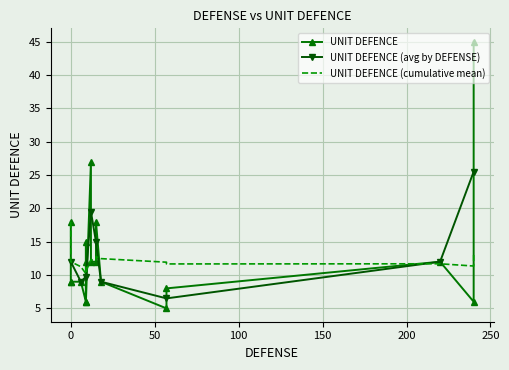

In UNIT DEFENCE (avg by DEFENSE), how many points are higher than both neighbors (excluding endpoints)?

1